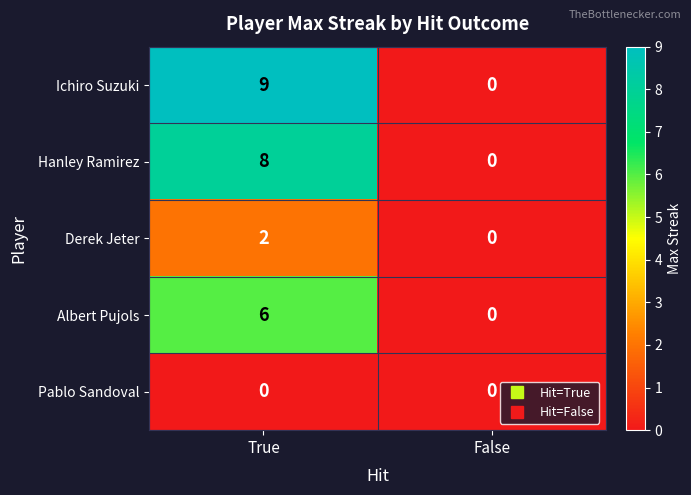

Which series changed the most between True and False?

Ichiro Suzuki